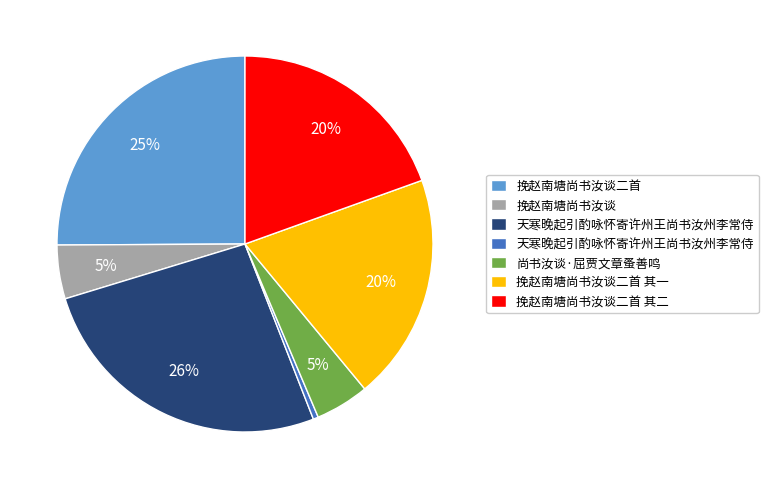

To the nearest percent, what is the difference between the largest and smallest slice percentages?

26%